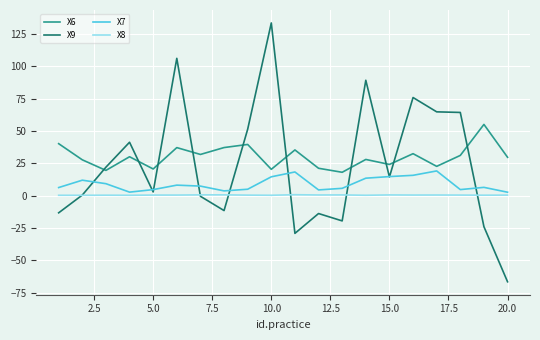

List the series in order of their peak value, highest first.

X9, X6, X7, X8